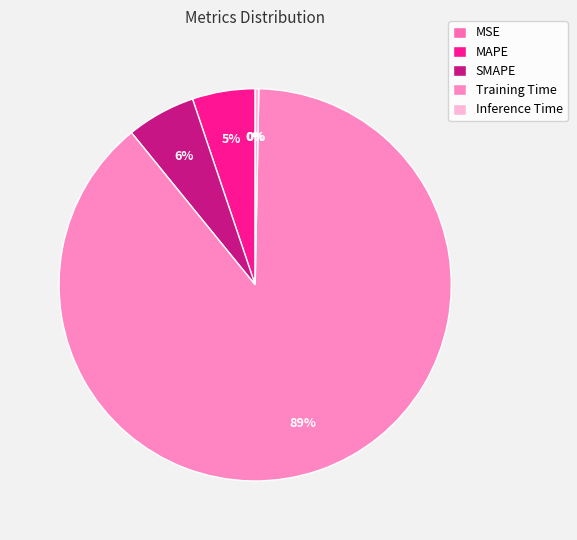

Which has a higher value, MAPE or SMAPE?

SMAPE